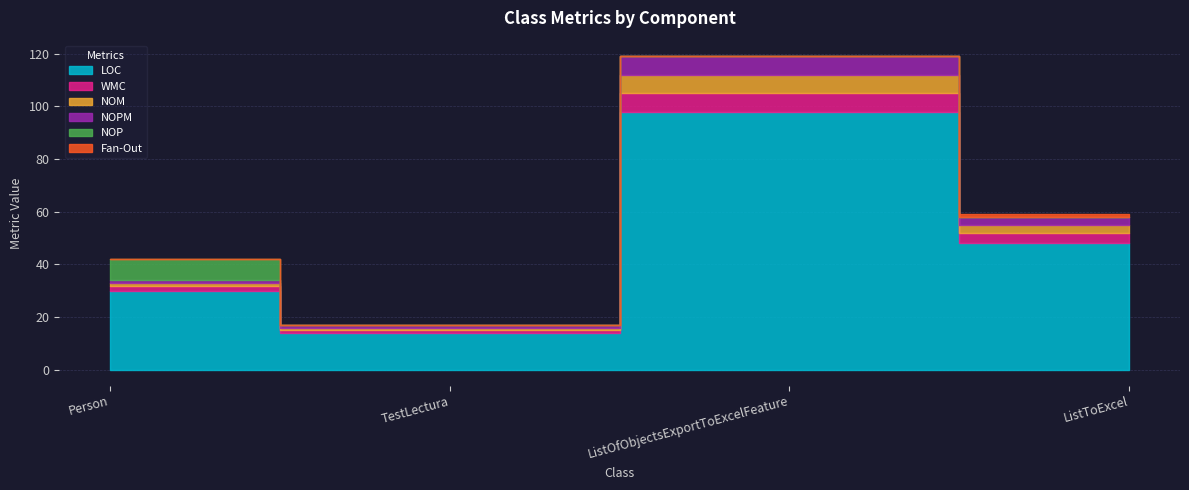

Count the LOC values in the range 30 to 98.

3